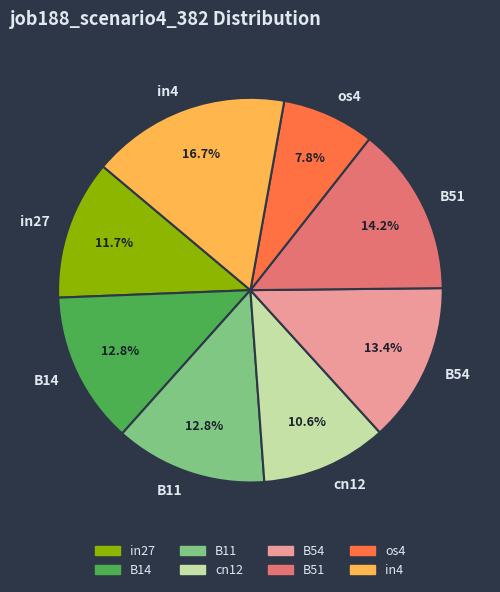

To the nearest percent, what is the combined percentage of B14 and cn12?

23%